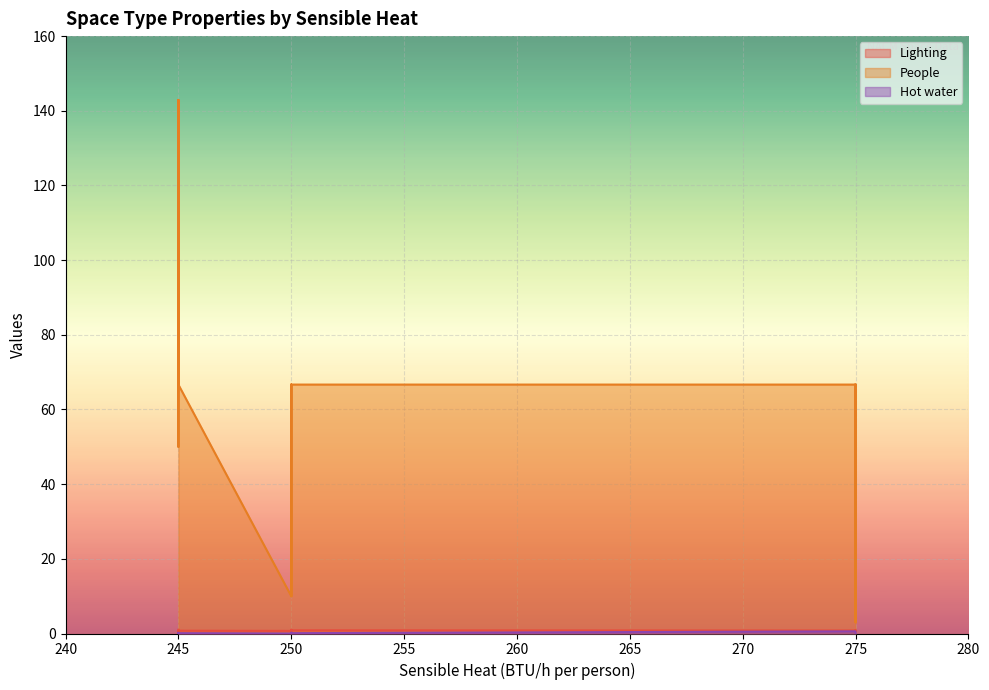

True or false: Lighting and People cross at least once.

False